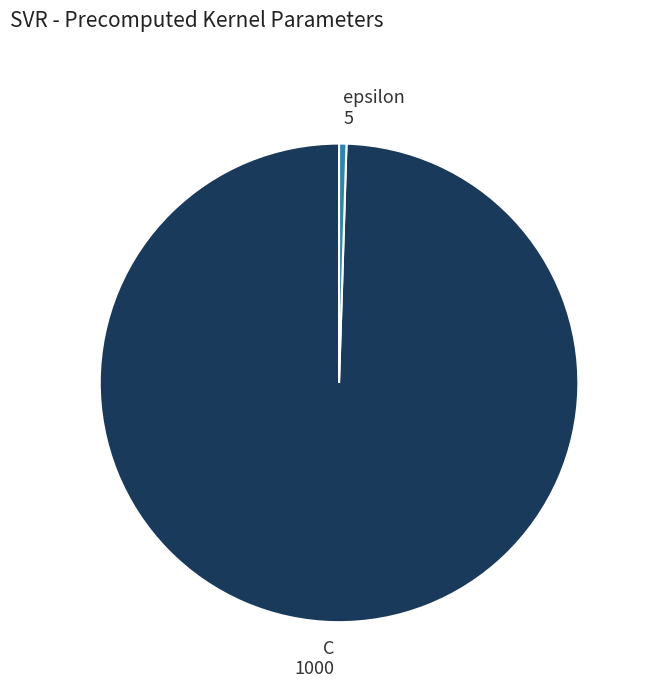

Does any single category account for the majority?

Yes